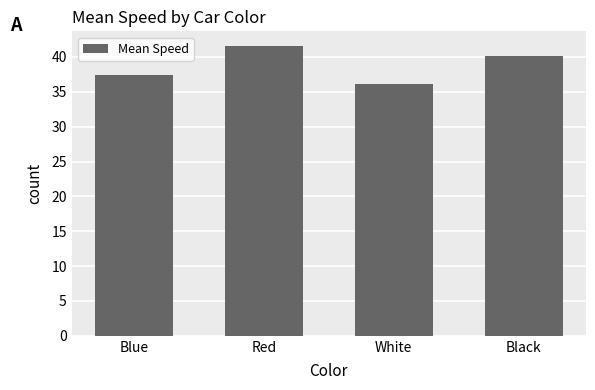

Are the bars grouped side by side (vs. stacked)?

No